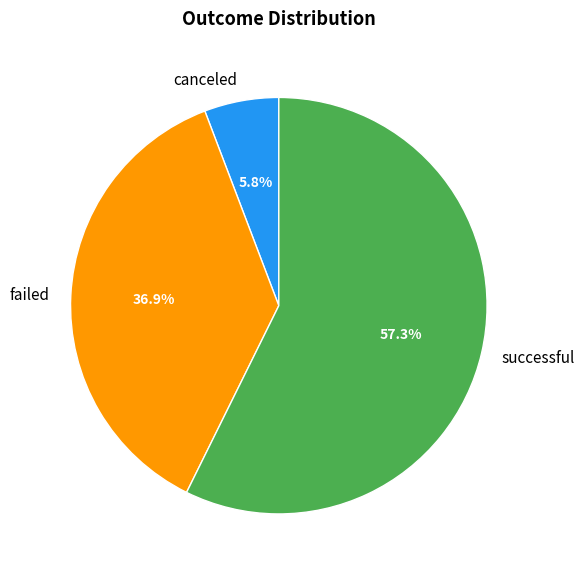

True or false: canceled accounts for 14% of the total.

False